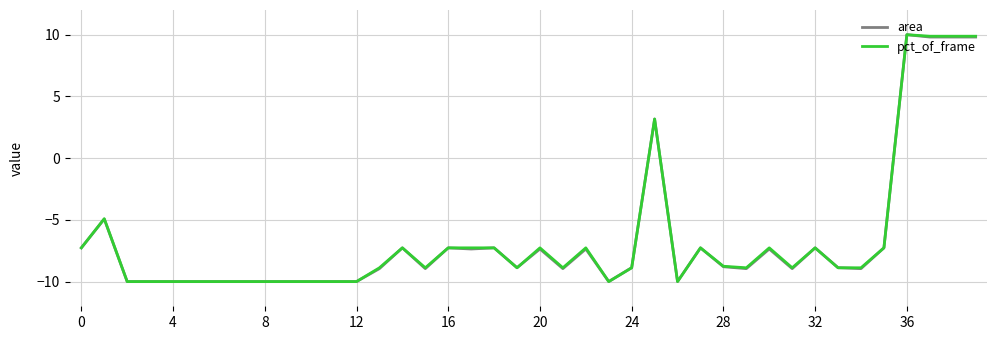

What is the difference between the maximum and minimum values in the pct_of_frame series?

20.0